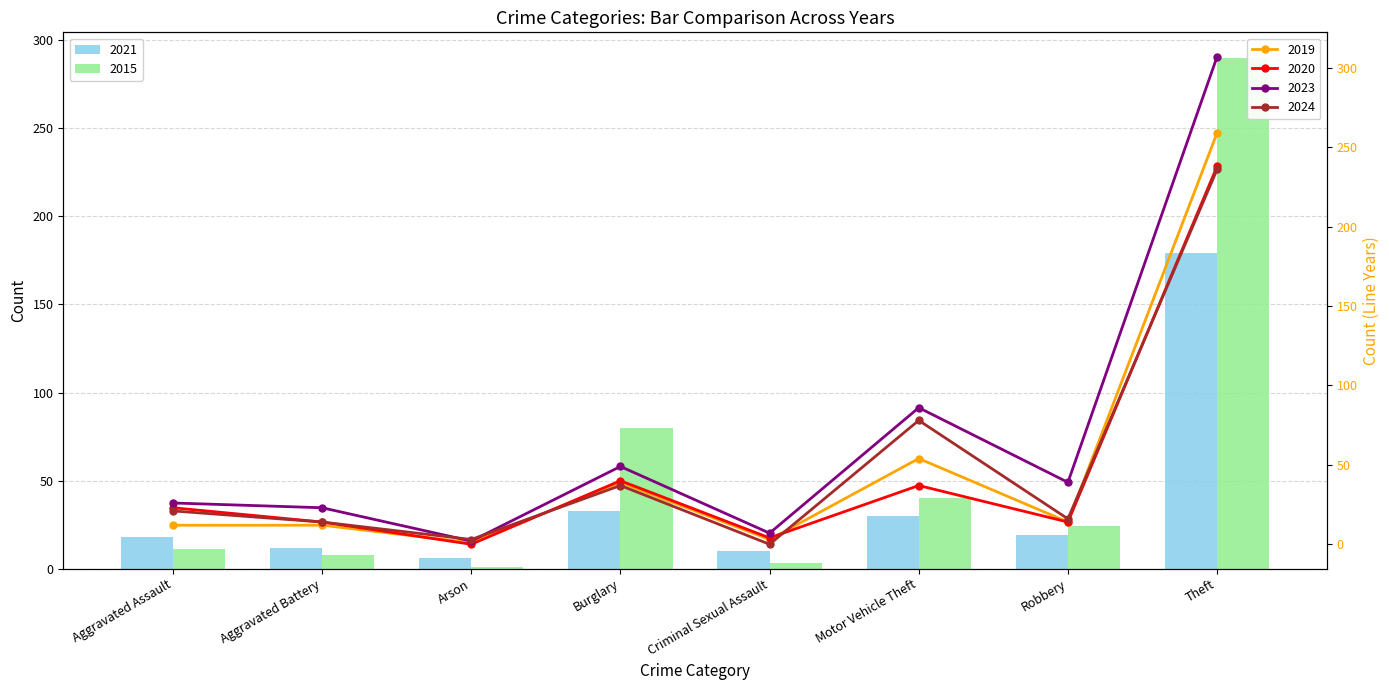

How many values in the 2018 series are below 39?

4